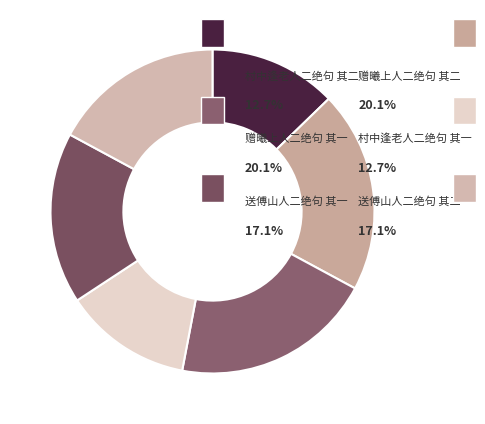

To the nearest percent, what is the difference between the 送傅山人二绝句 其一 and 赠曦上人二绝句 其二 slice percentages?

3%